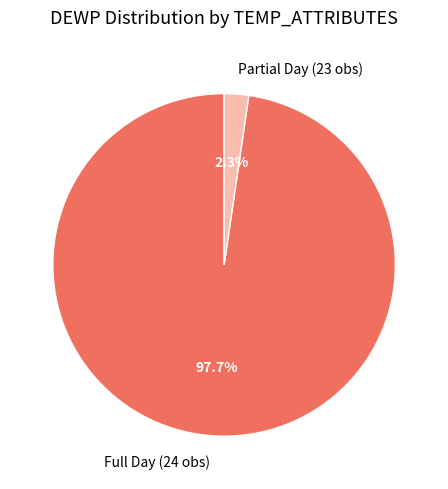

Which category accounts for the majority?

Full Day (24 obs)